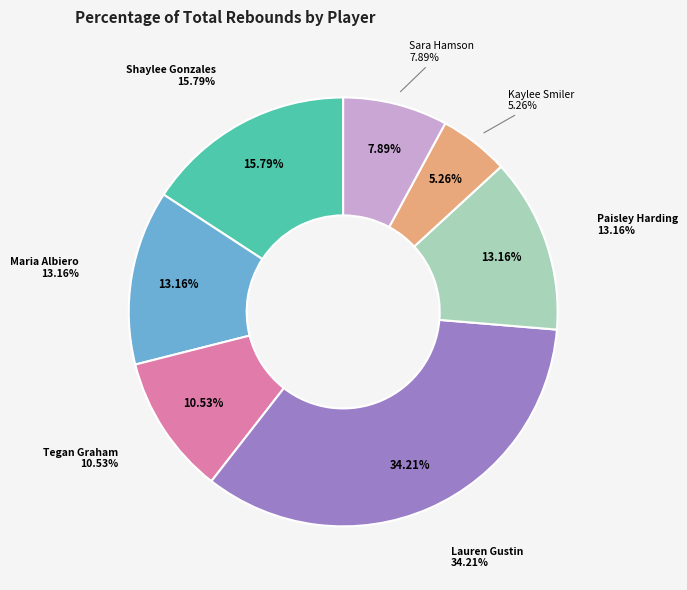

To the nearest percent, what portion does #10 Tegan Graham represent?

11%